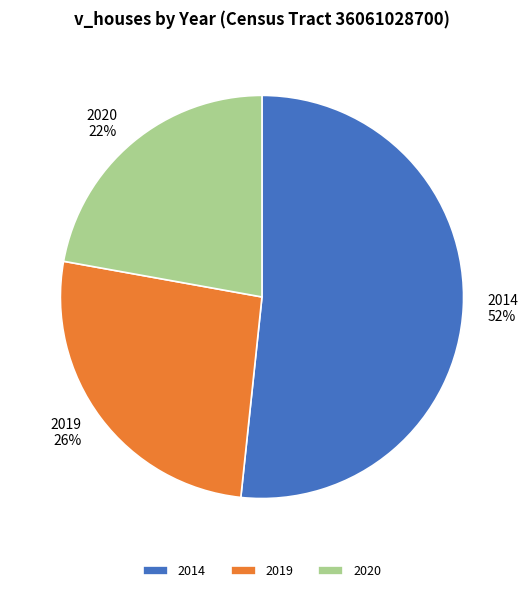

Rank the categories by value from highest to lowest.

2014, 2019, 2020